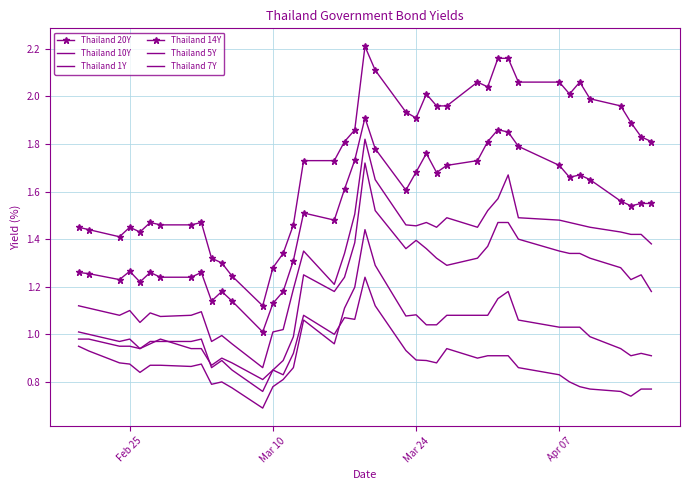

What is the value of the Thailand 20Y point at the 30th from the left?

2.2